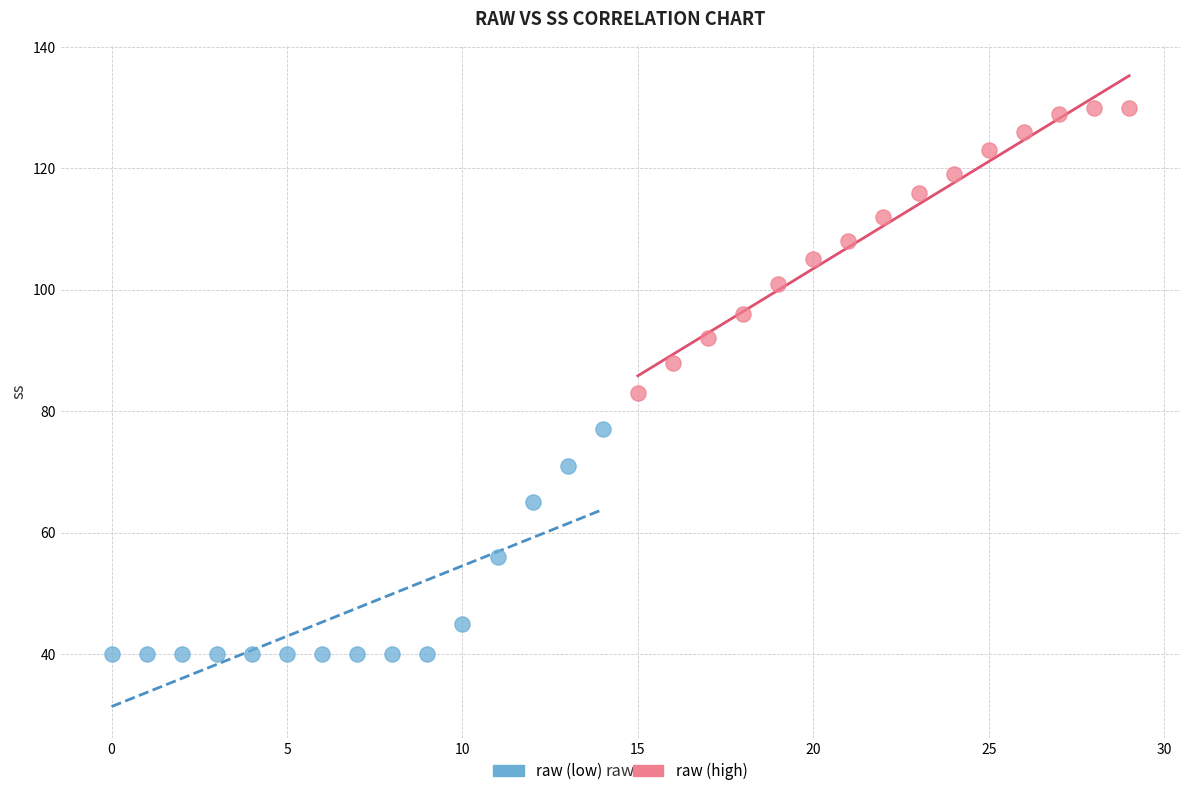

Which series has the largest Y range (max minus min)?

raw (high)